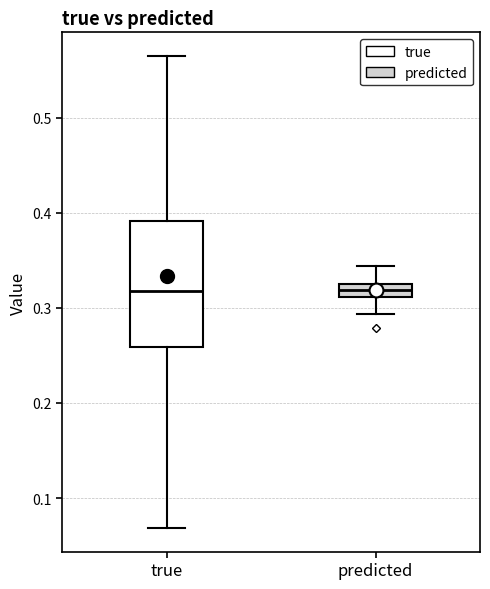

Comparing the boxes themselves (not the whiskers), which one is the tallest?

true